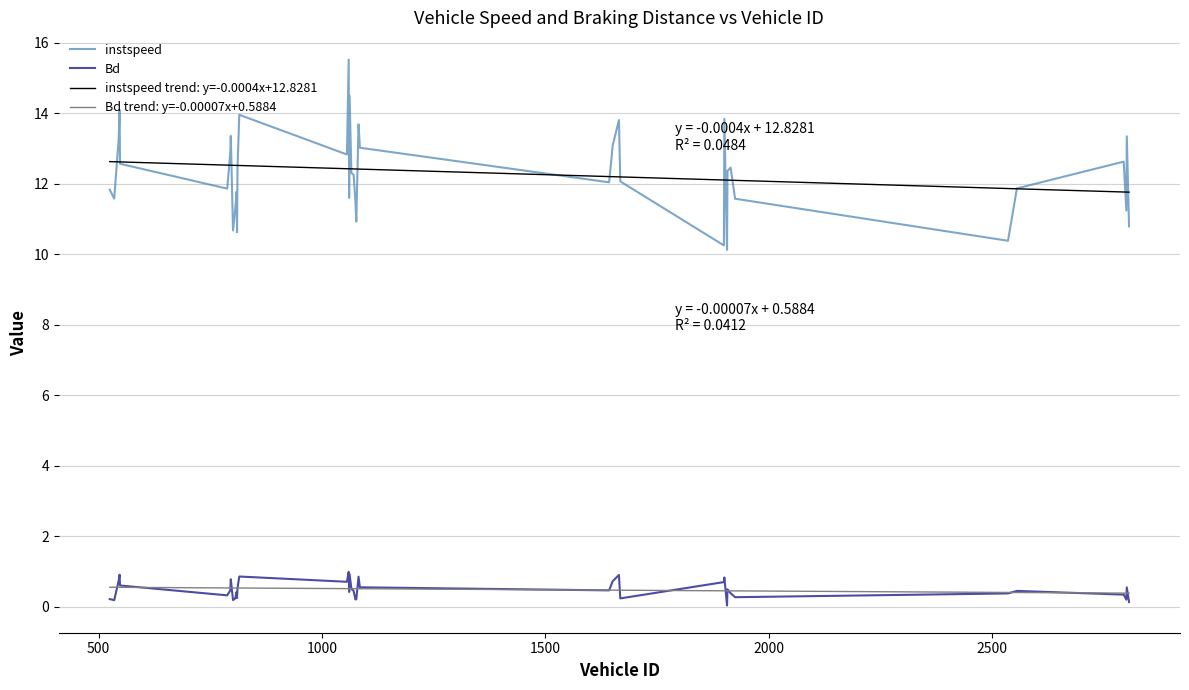

True or false: instspeed and Bd trend: y=-0.00007x+0.5884 cross at least once.

False